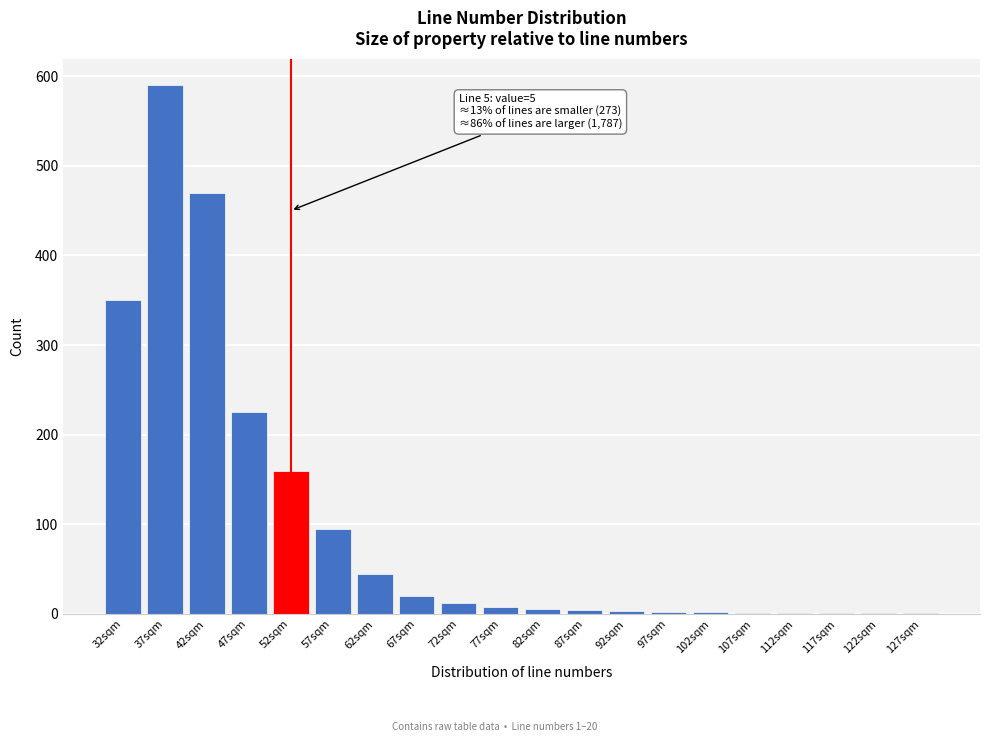

Which category has the highest value across all series?

37sqm